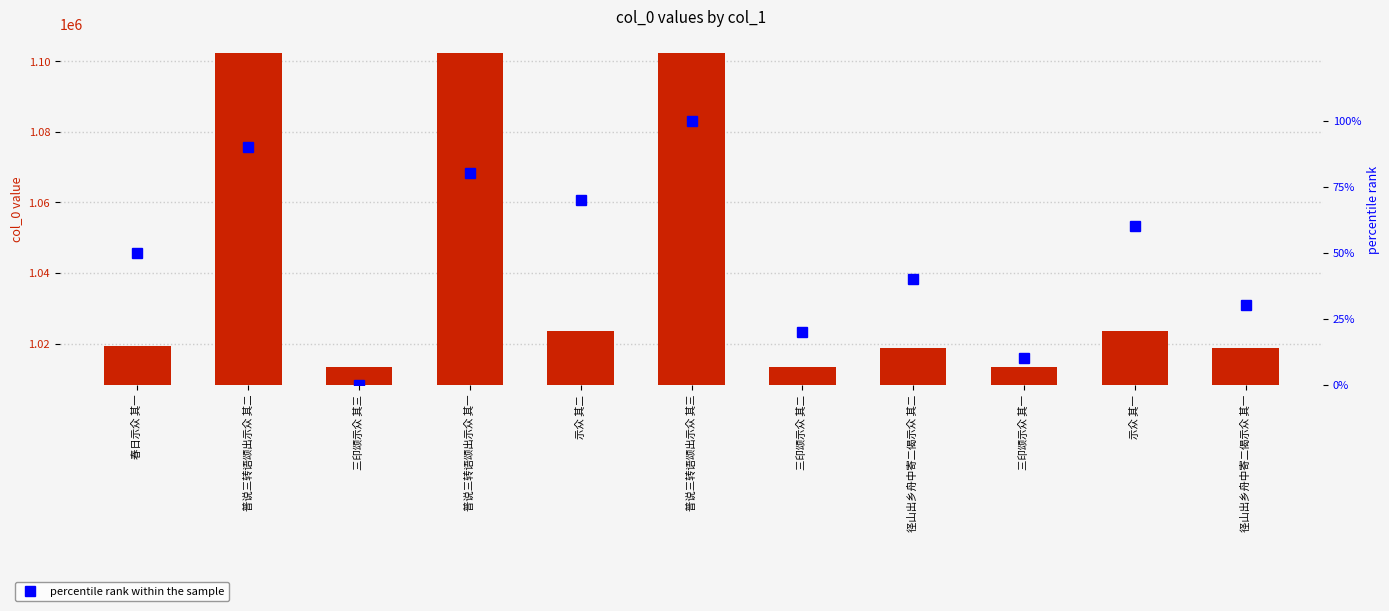

Is the value of percentile rank within the sample at 春日示众 其一 greater than the value of col_0 at 三印颂示众 其一?

No